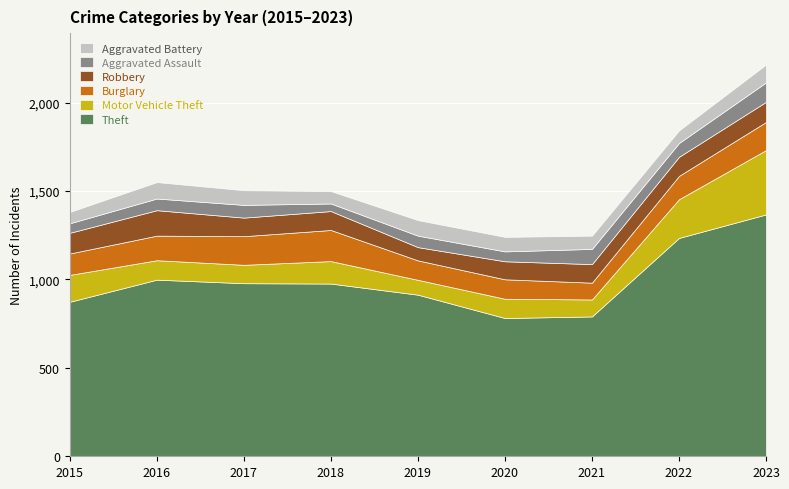

What is the spread (max minus min) of values at 2018?

934